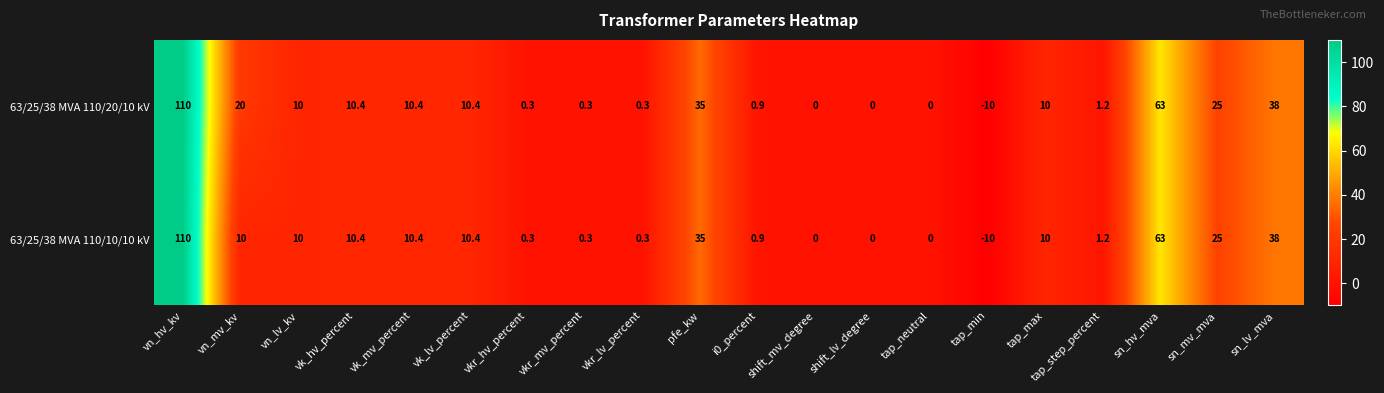

Rank the series by their average value, from lowest to highest.

63/25/38 MVA 110/10/10 kV, 63/25/38 MVA 110/20/10 kV